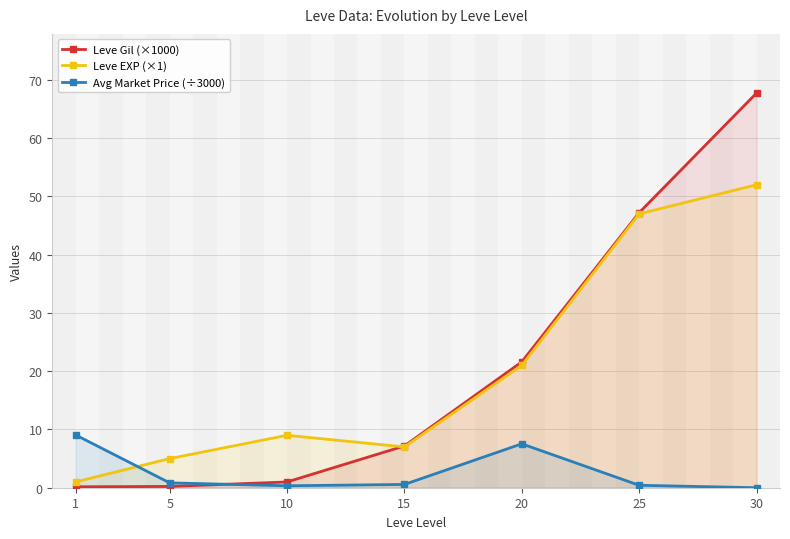

At which label does Leve Gil (×1000) reach its peak?

30